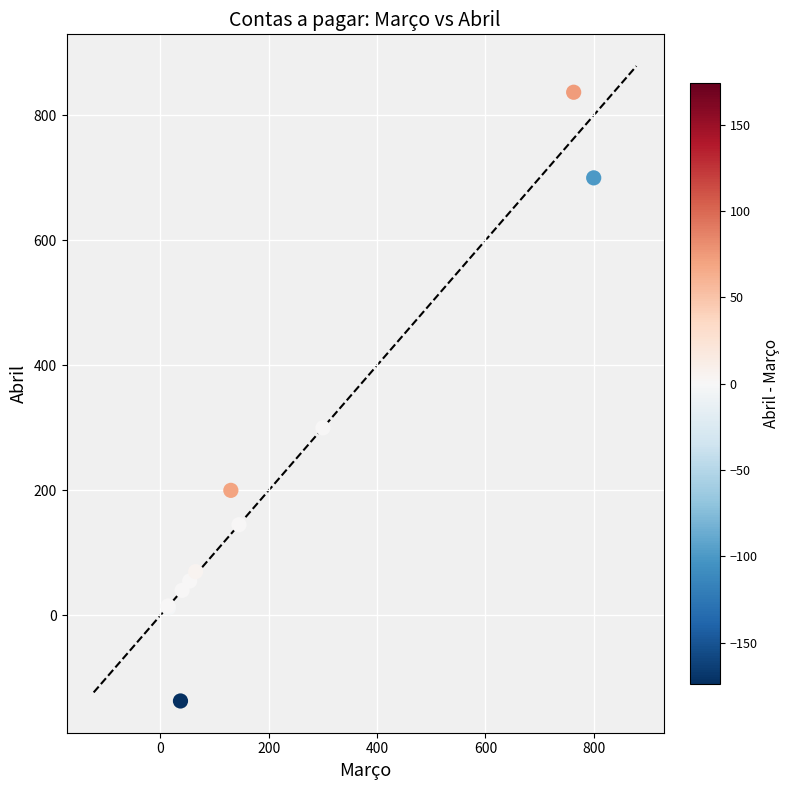

What Y value in the scatter plot is closest to 350?

300